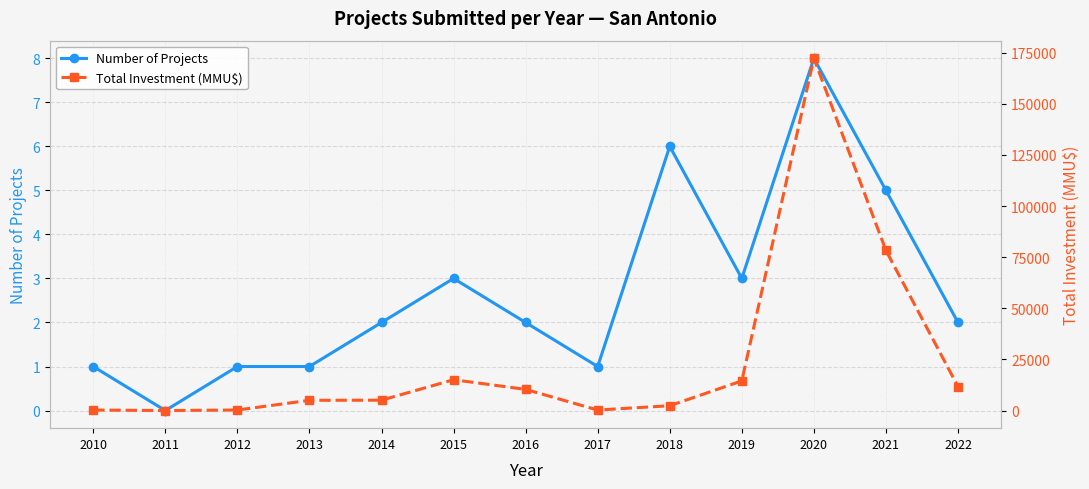

The value of Number of Projects at 2017 is 1. True or false?

True